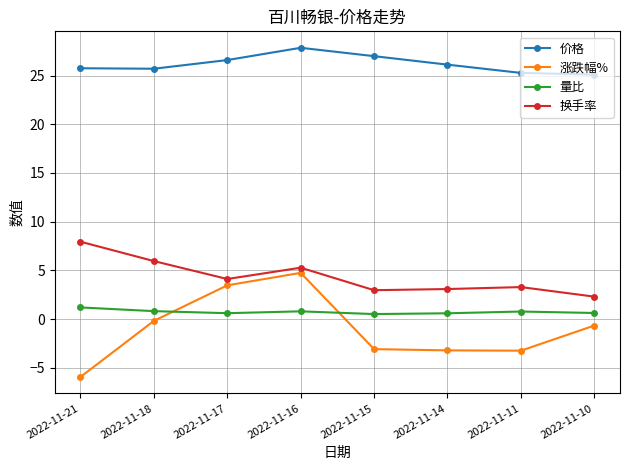

What is the sum of all 价格 values?

209.4